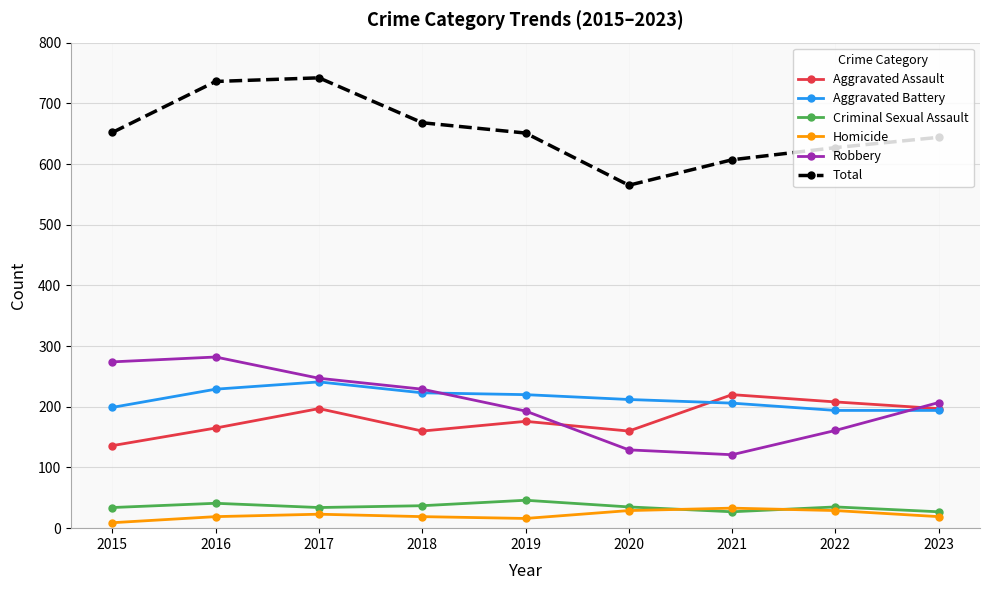

True or false: Total and Aggravated Assault intersect in this chart.

False